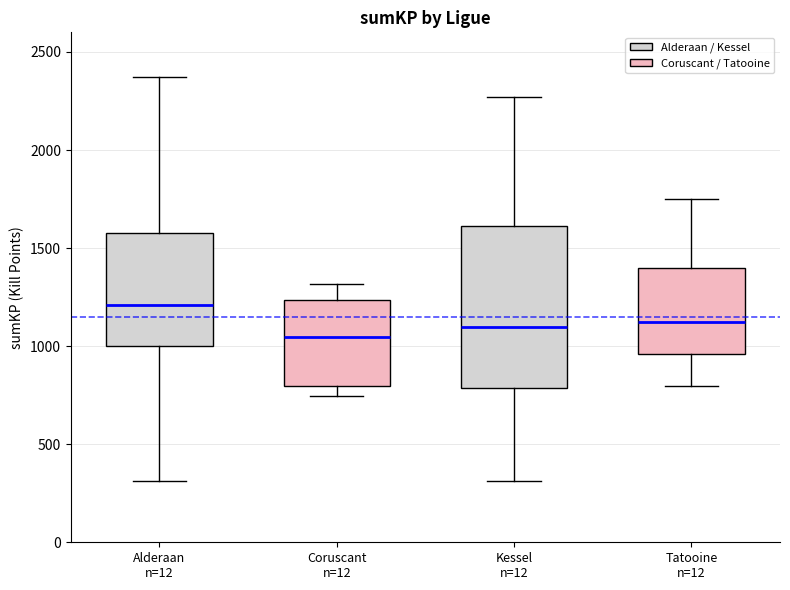

Which box's median line is the highest?

Alderaan n=12